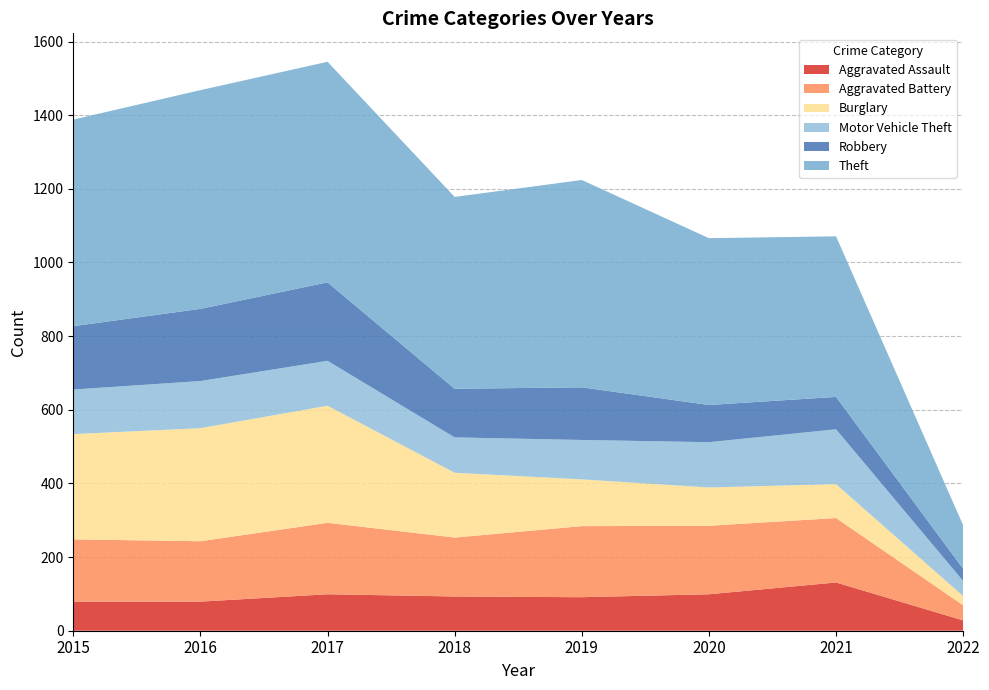

Reading left to right, transcribe all the data shown in this chart.

Aggravated Assault: 79	79	99	93	91	99	131	28
Aggravated Battery: 169	164	194	160	193	186	175	41
Burglary: 286	307	318	176	127	104	92	25
Motor Vehicle Theft: 121	128	122	96	107	123	149	41
Robbery: 172	196	213	132	143	101	88	33
Theft: 561	594	599	521	563	453	436	118